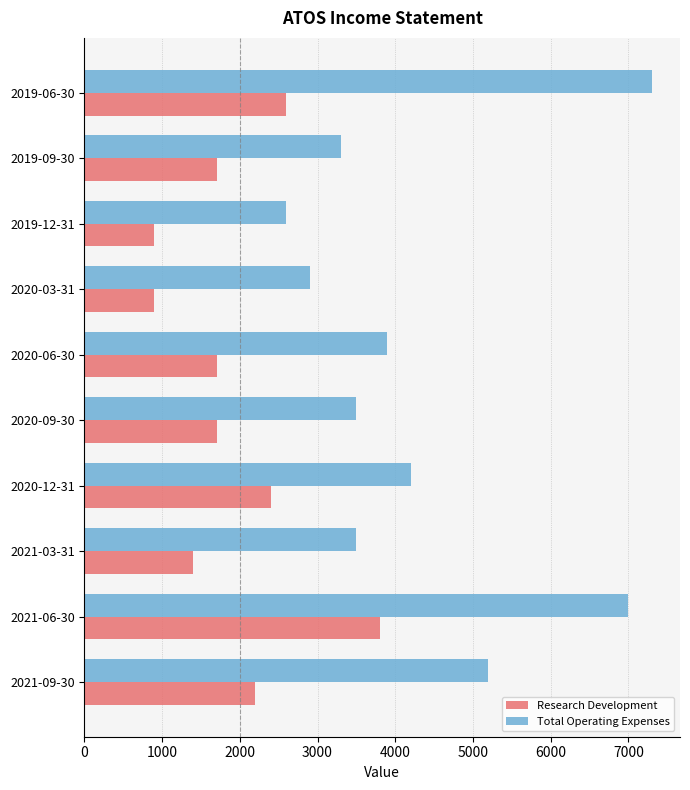

Which series has the widest spread of values?

Total Operating Expenses